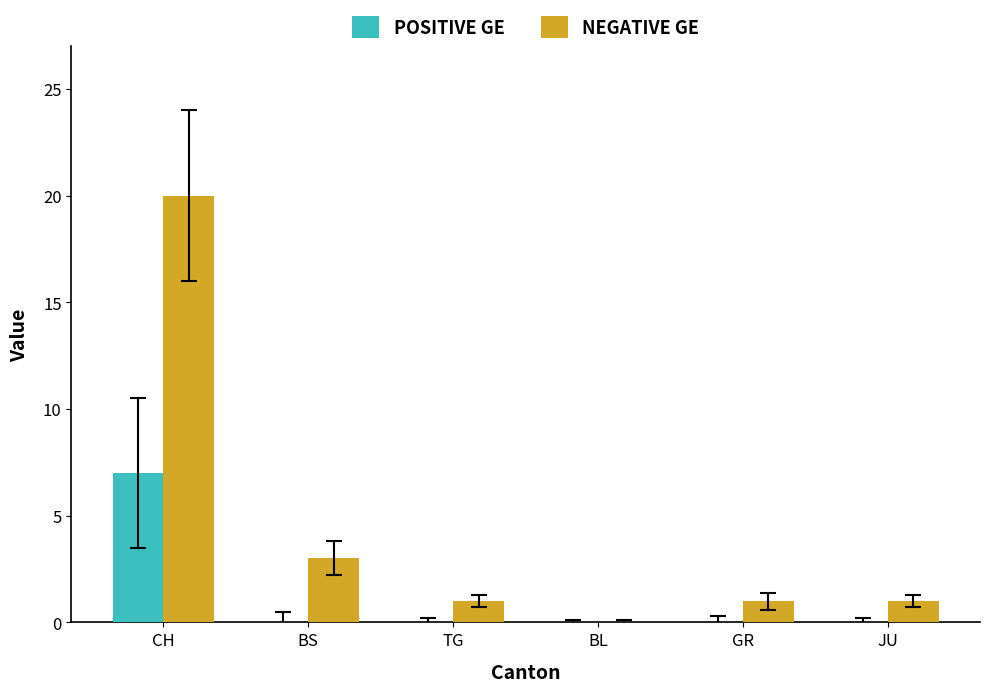

Which category has the highest value across all series?

CH